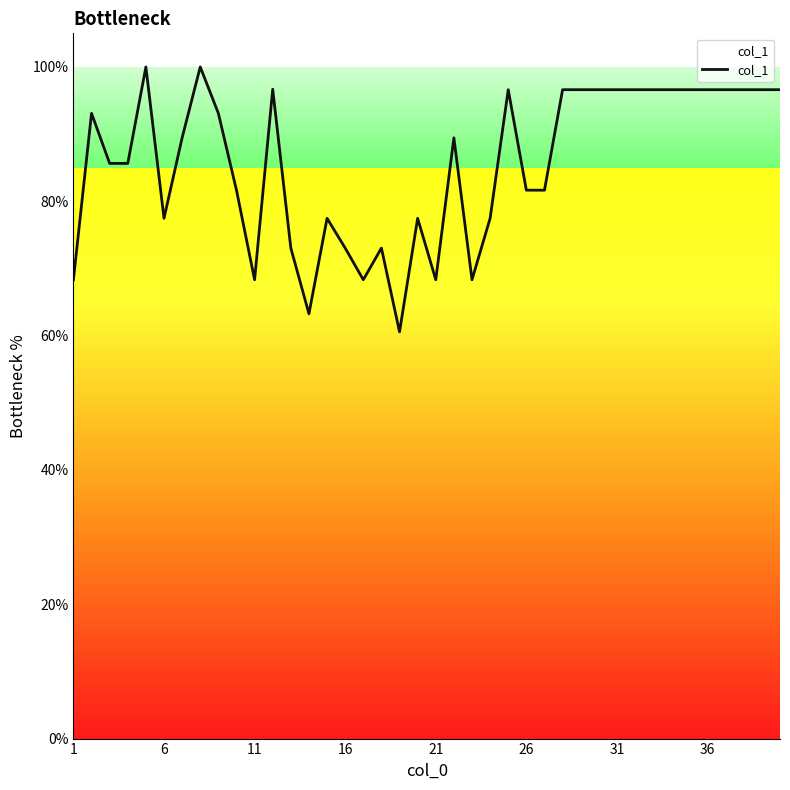

Is this an area chart (filled region under the line)?

Yes